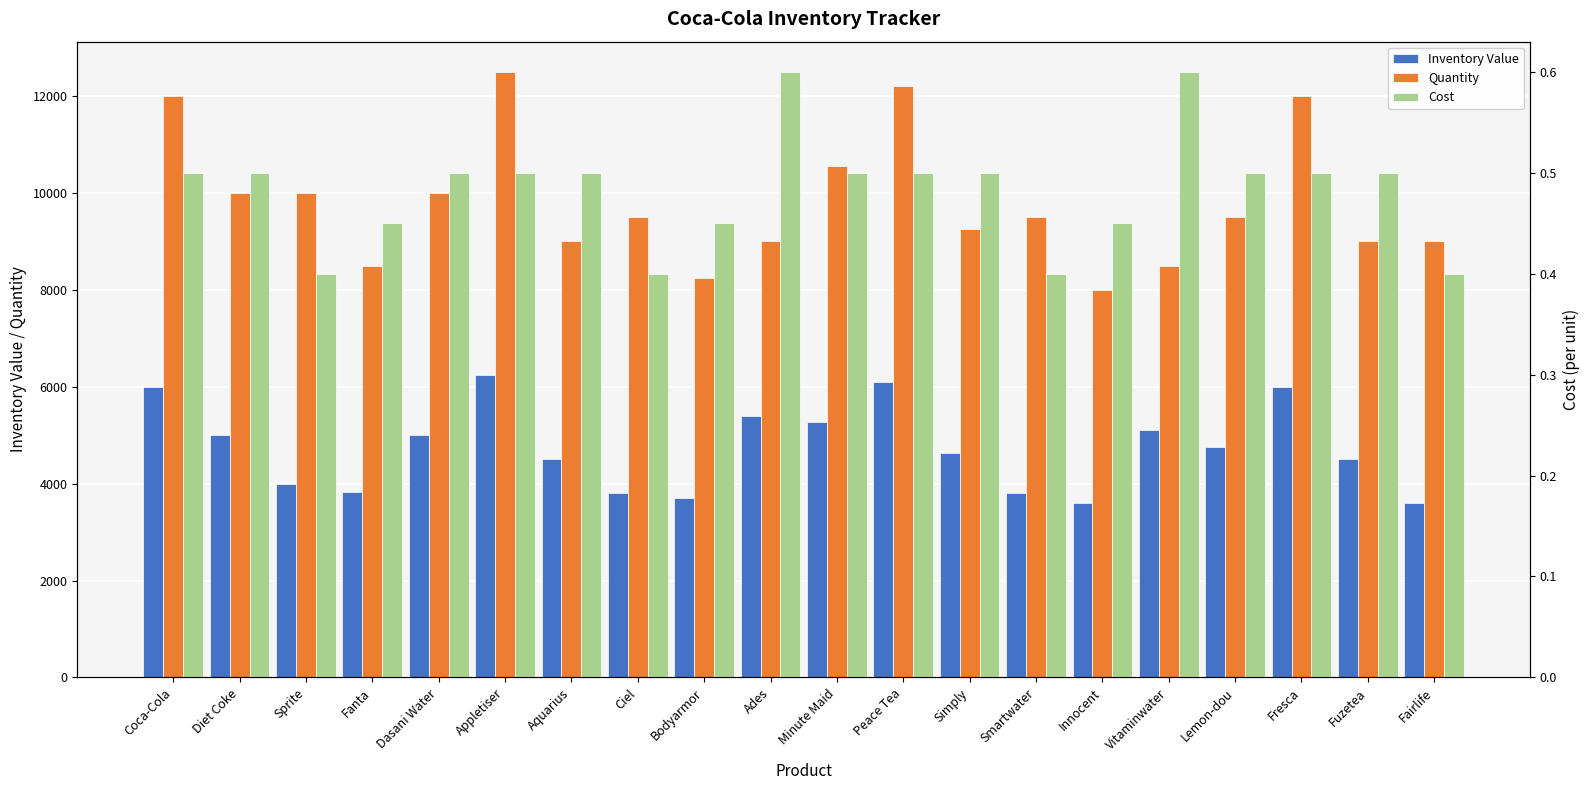

True or false: Quantity has a value of 12000.0 at Coca-Cola.

True